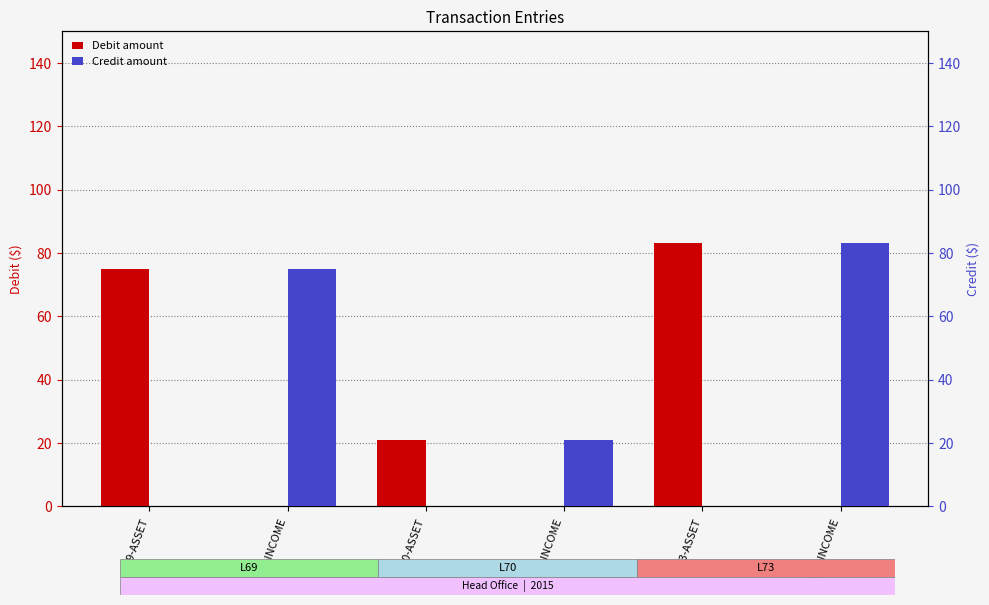

Which series has the largest total across all categories?

Debit amount